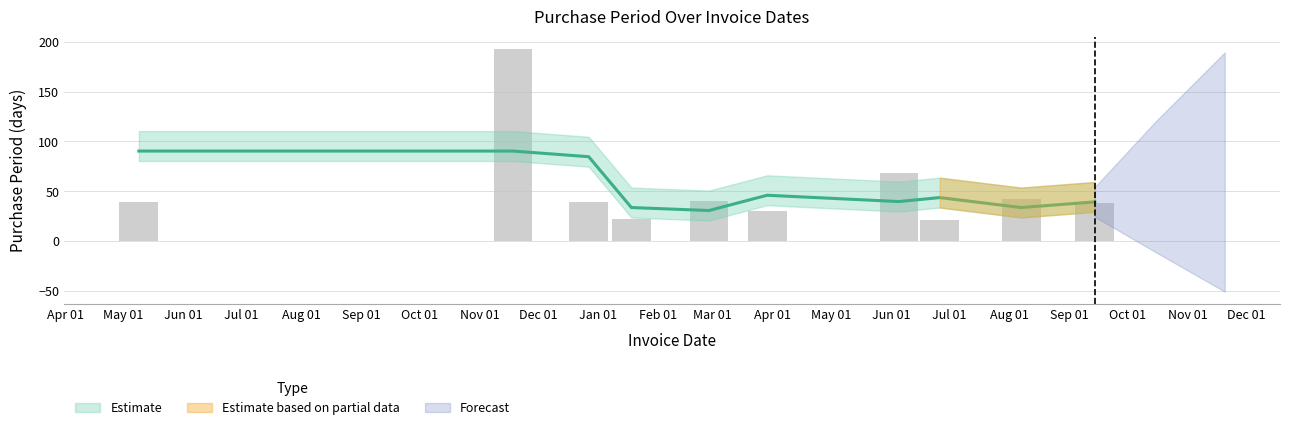

How many categories are shown in the chart?

10